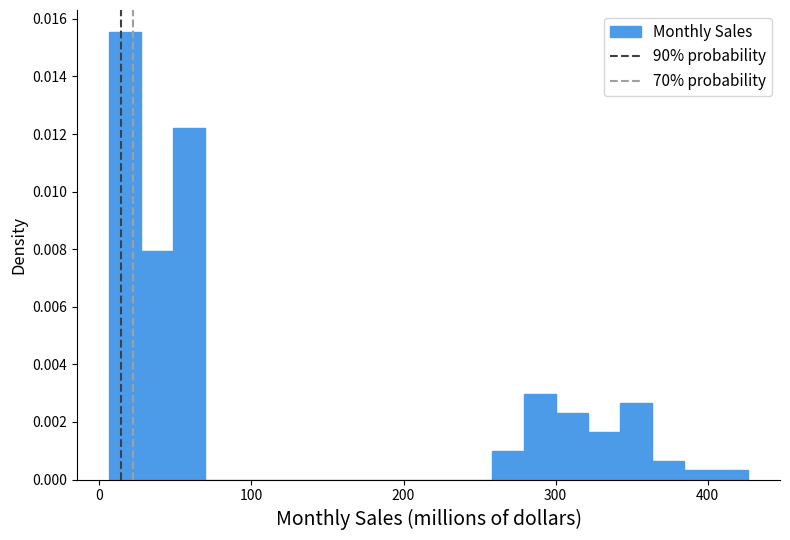

Read against the x-axis, roughly where is the centre of the tallest bar?

20